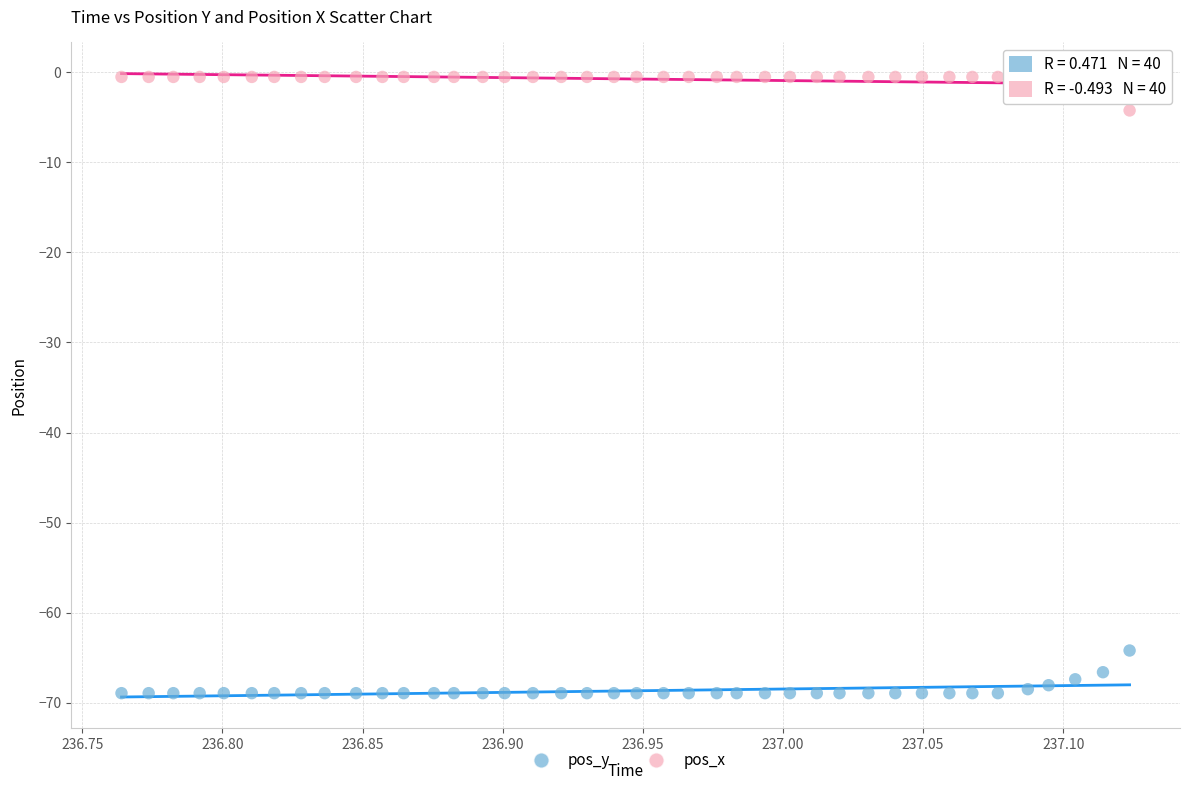

Across all data points, what is the range of Y values (max minus min)?

68.4